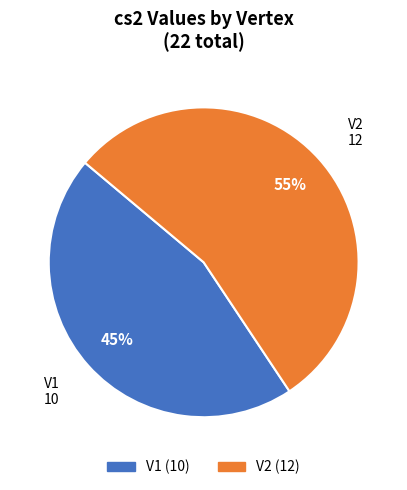

What is the majority slice?

V2